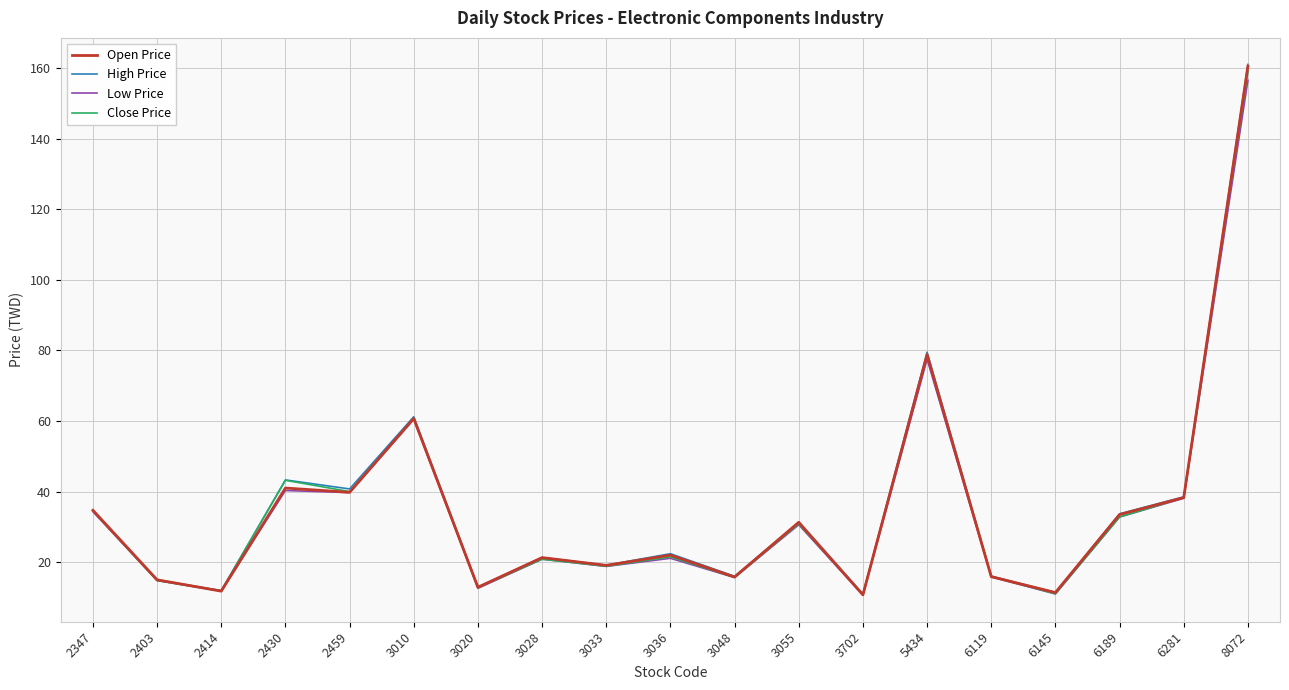

The value of Low Price at 3010 is 39.8. True or false?

False